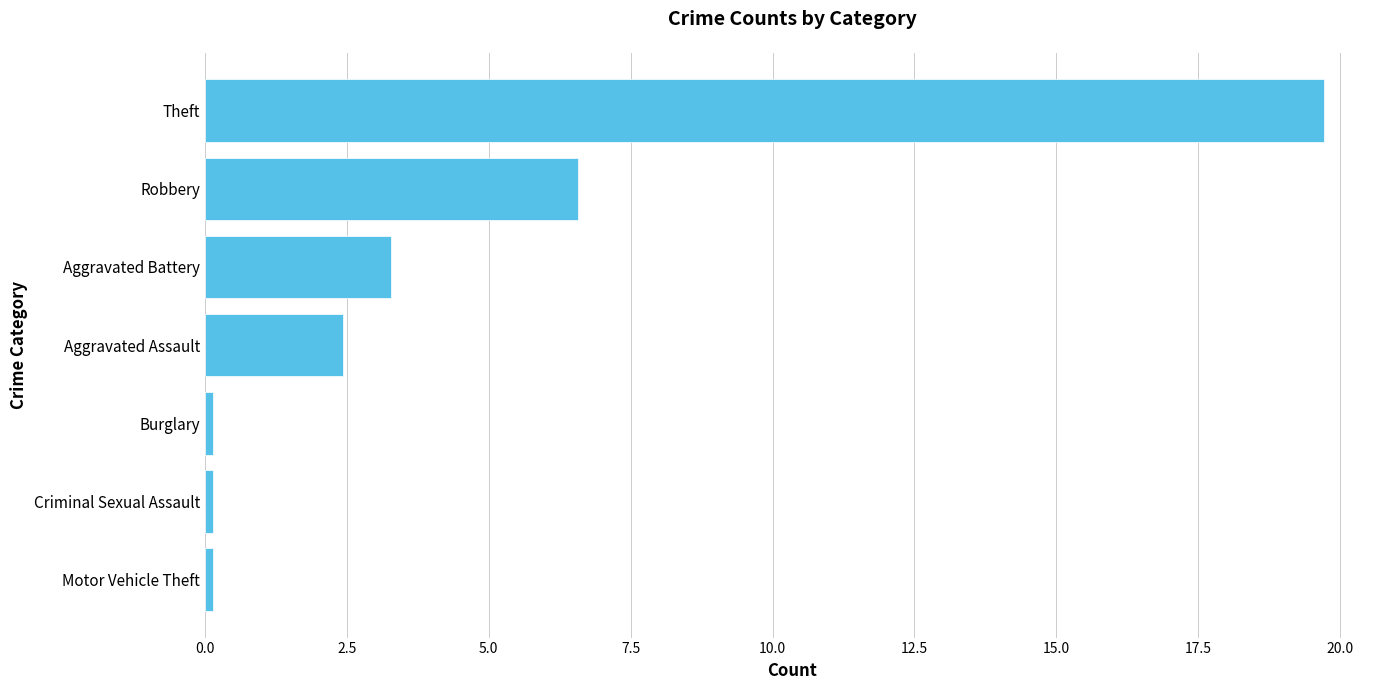

Which has a higher value, Aggravated Battery or Theft?

Theft